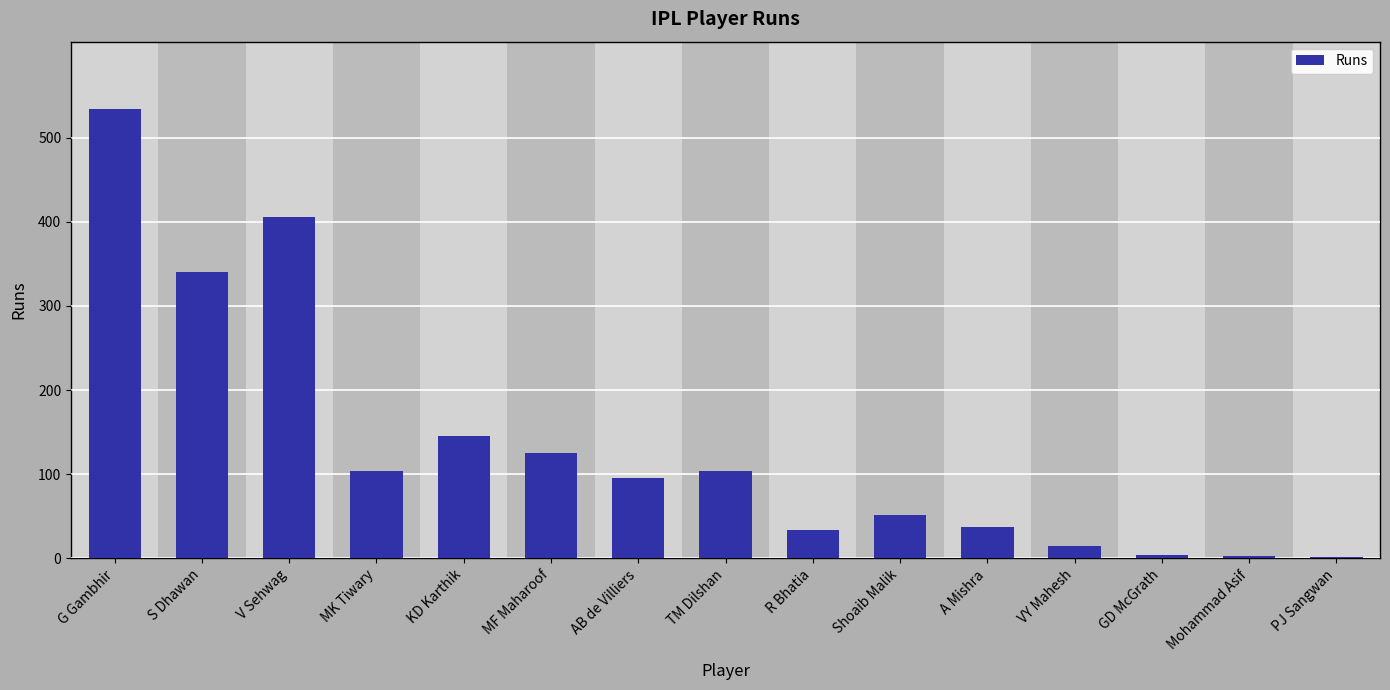

What is the maximum value shown in the chart?

534